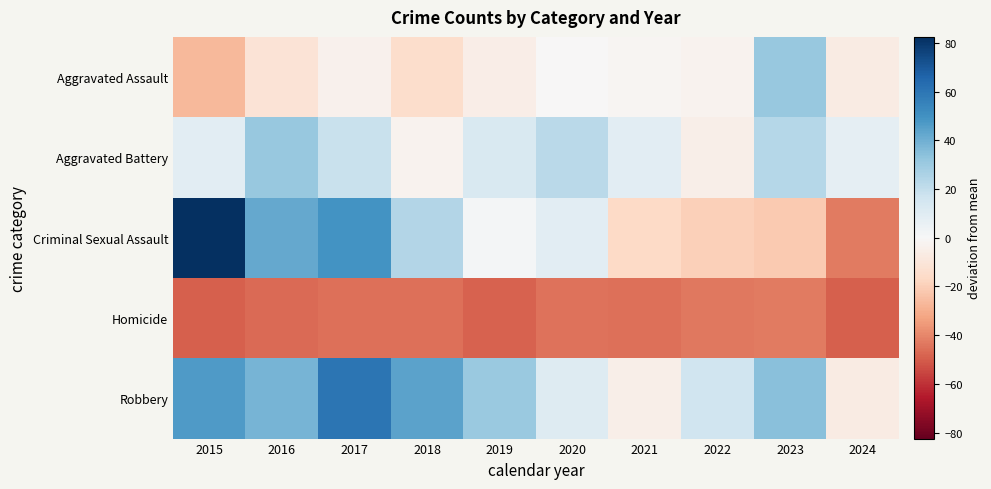

At how many categories does at least one series exceed 0?

10